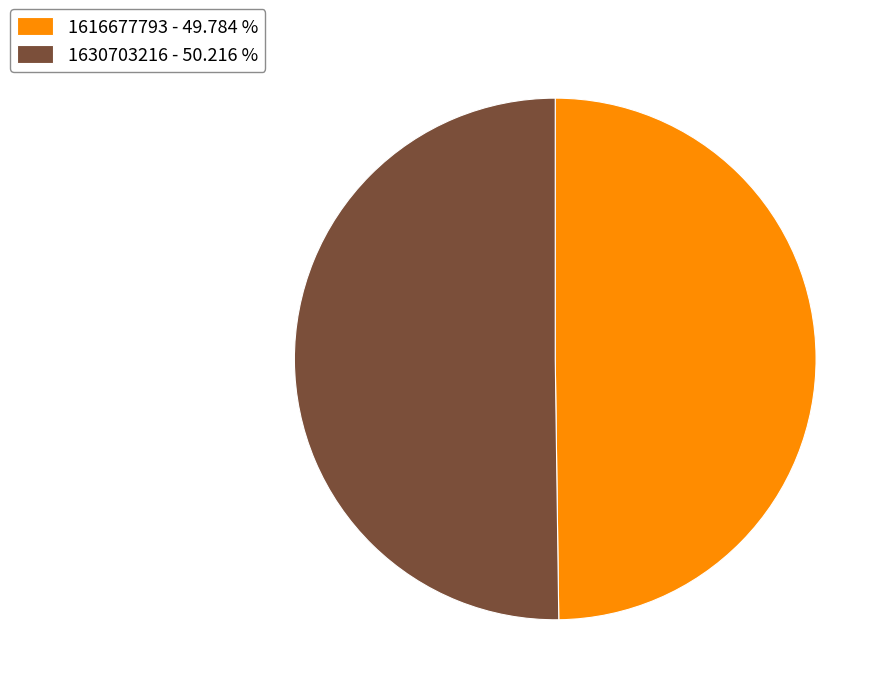

The 1616677793 slice represents 1% of the pie. True or false?

False